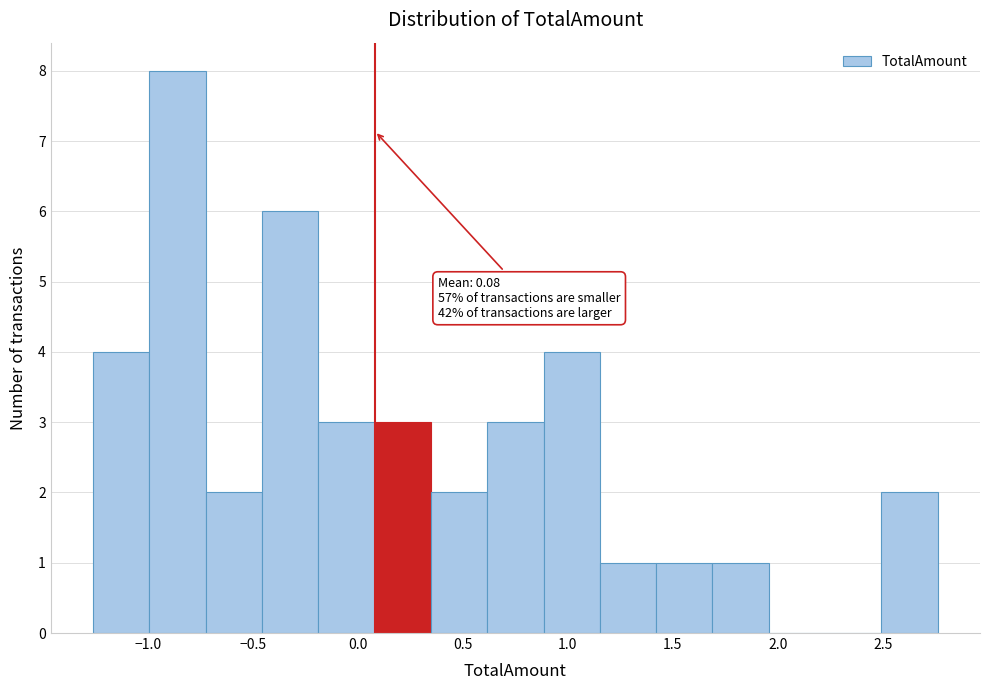

Over which range of the x-axis is the bar tallest?

-1.00 to -0.75